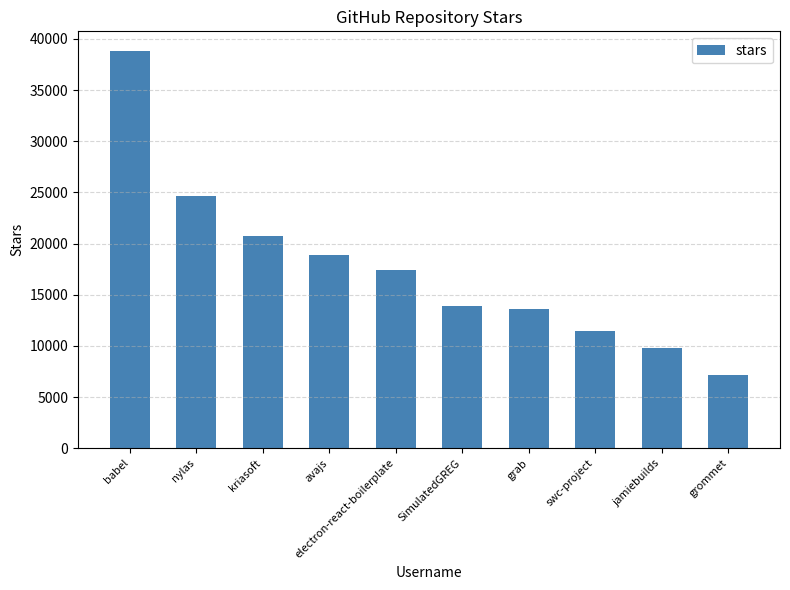

How many bars are there in total?

10